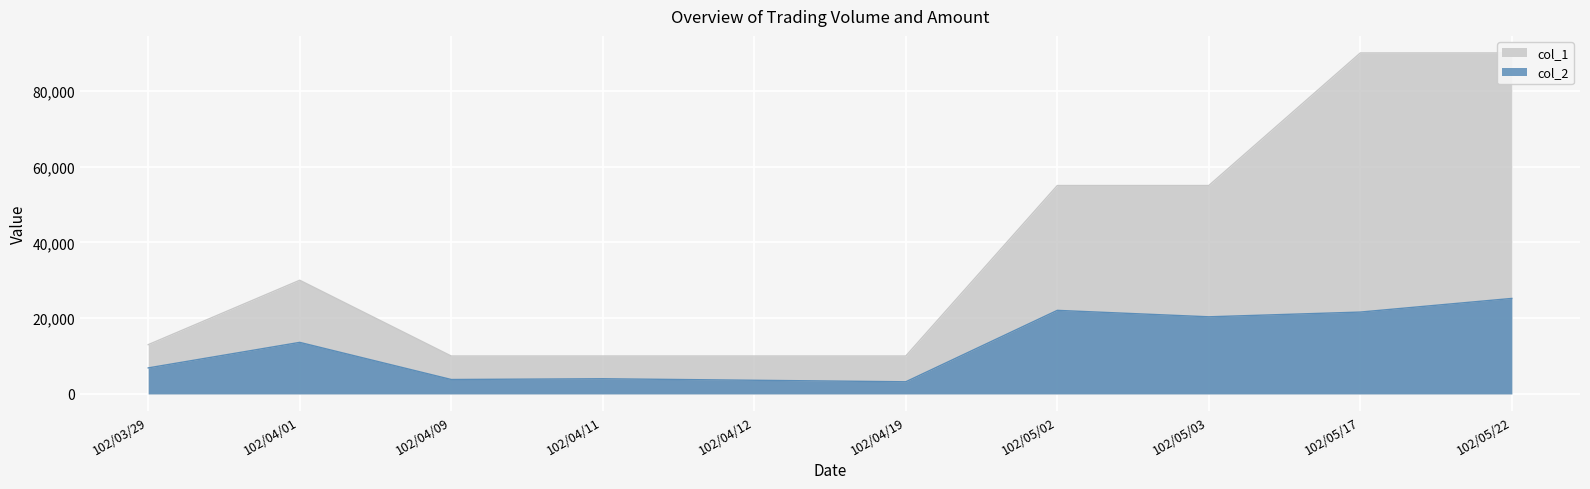

The value of col_1 at 102/04/17 is -43315. True or false?

False